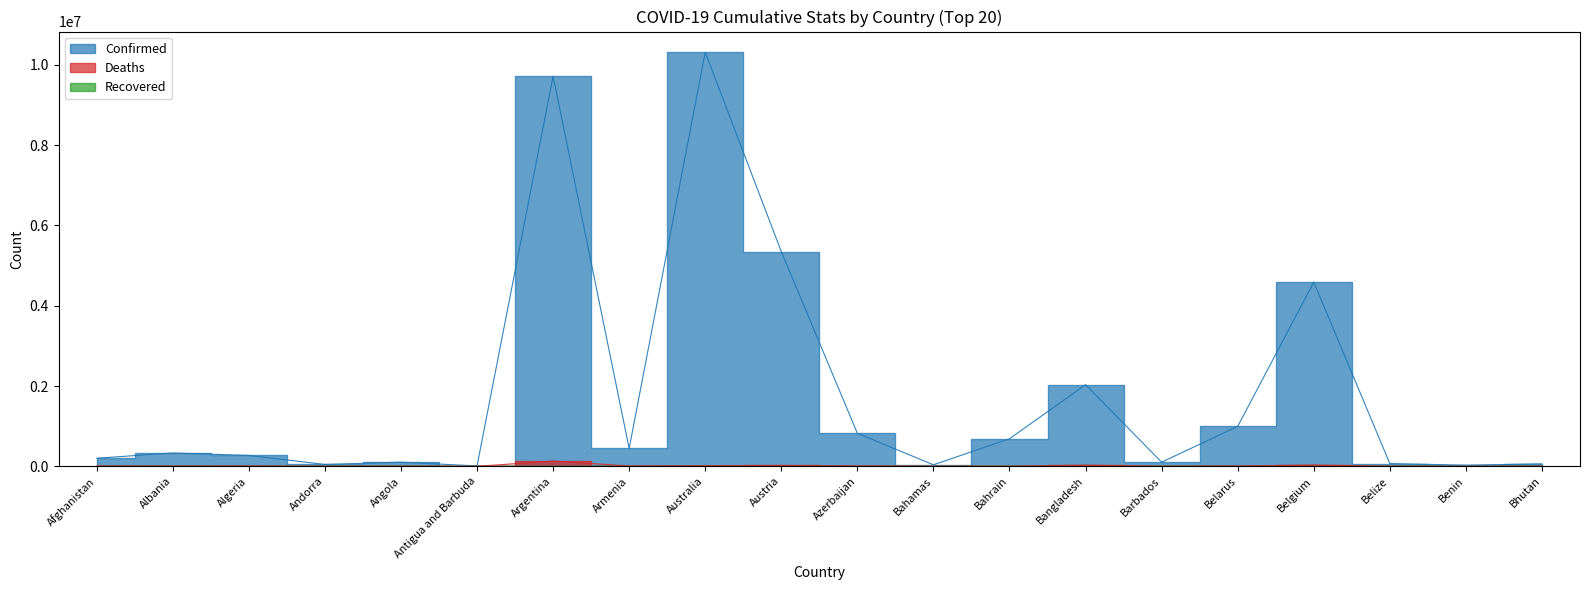

Reading left to right, what are all the values shown in this chart?

Confirmed: Afghanistan=201276	Albania=332645	Algeria=270757	Andorra=46366	Angola=103131	Antigua and Barbuda=9106	Argentina=9715464	Armenia=444482	Australia=10311612	Austria=5346939	Azerbaijan=822617	Bahamas=37334	Bahrain=685969	Bangladesh=2032832	Barbados=103014	Belarus=994037	Belgium=4586564	Belize=68909	Benin=27782	Bhutan=62247
Deaths: Afghanistan=7811	Albania=3592	Algeria=6881	Andorra=155	Angola=1917	Antigua and Barbuda=146	Argentina=129970	Armenia=8700	Australia=15487	Austria=20928	Azerbaijan=9932	Bahamas=833	Bahrain=1523	Bangladesh=29402	Barbados=560	Belarus=7118	Belgium=32776	Belize=686	Benin=163	Bhutan=21